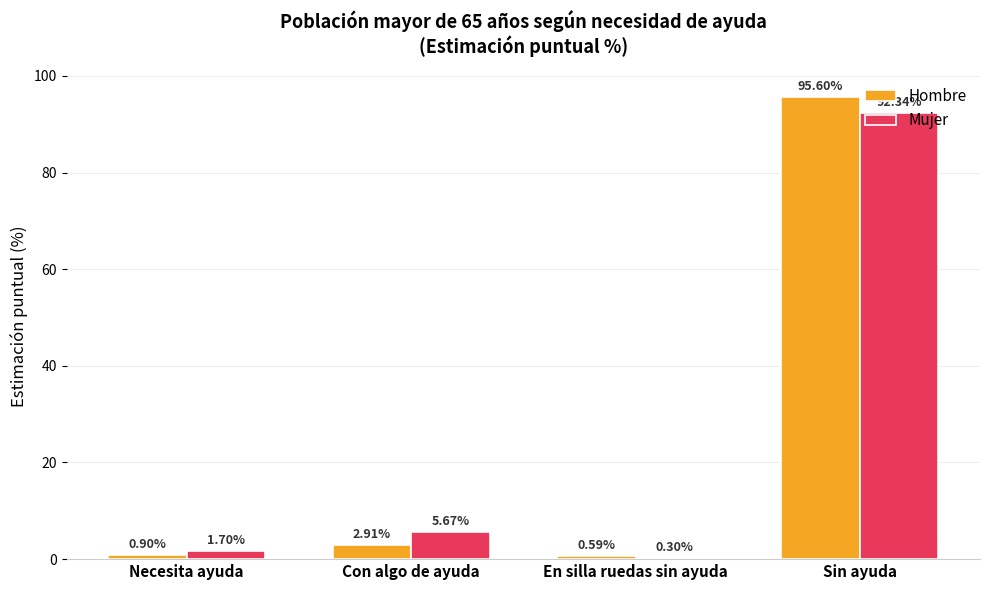

What is the maximum value for Hombre?

95.6